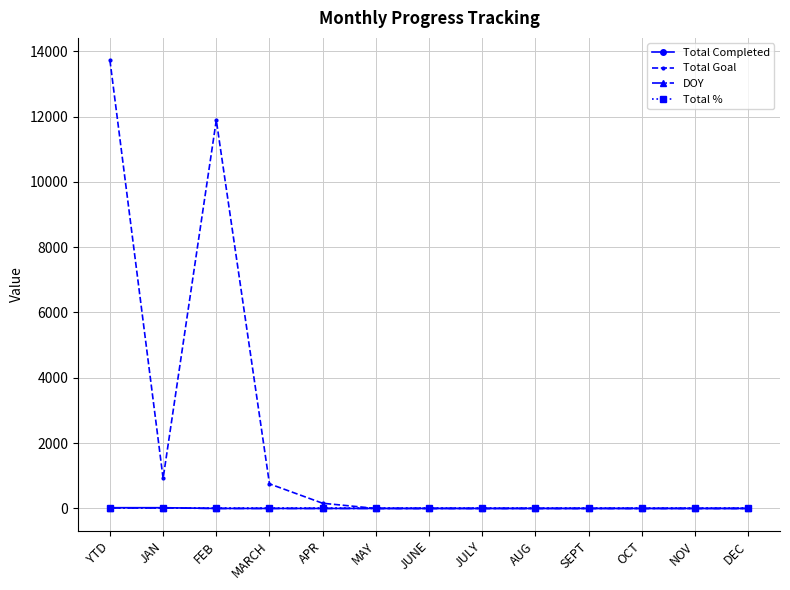

Which series has the widest spread of values?

Total Goal